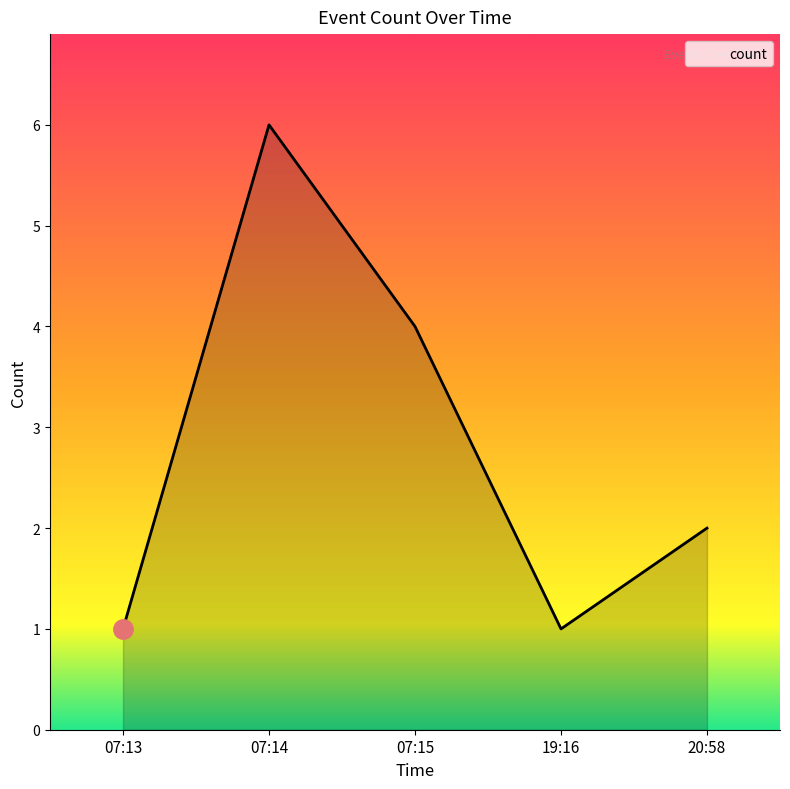

Where is the first local maximum?

07:14